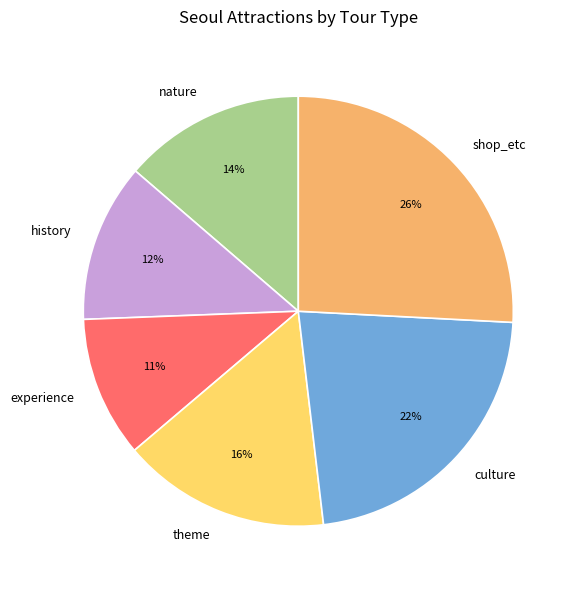

Count the number of slices in the pie.

6